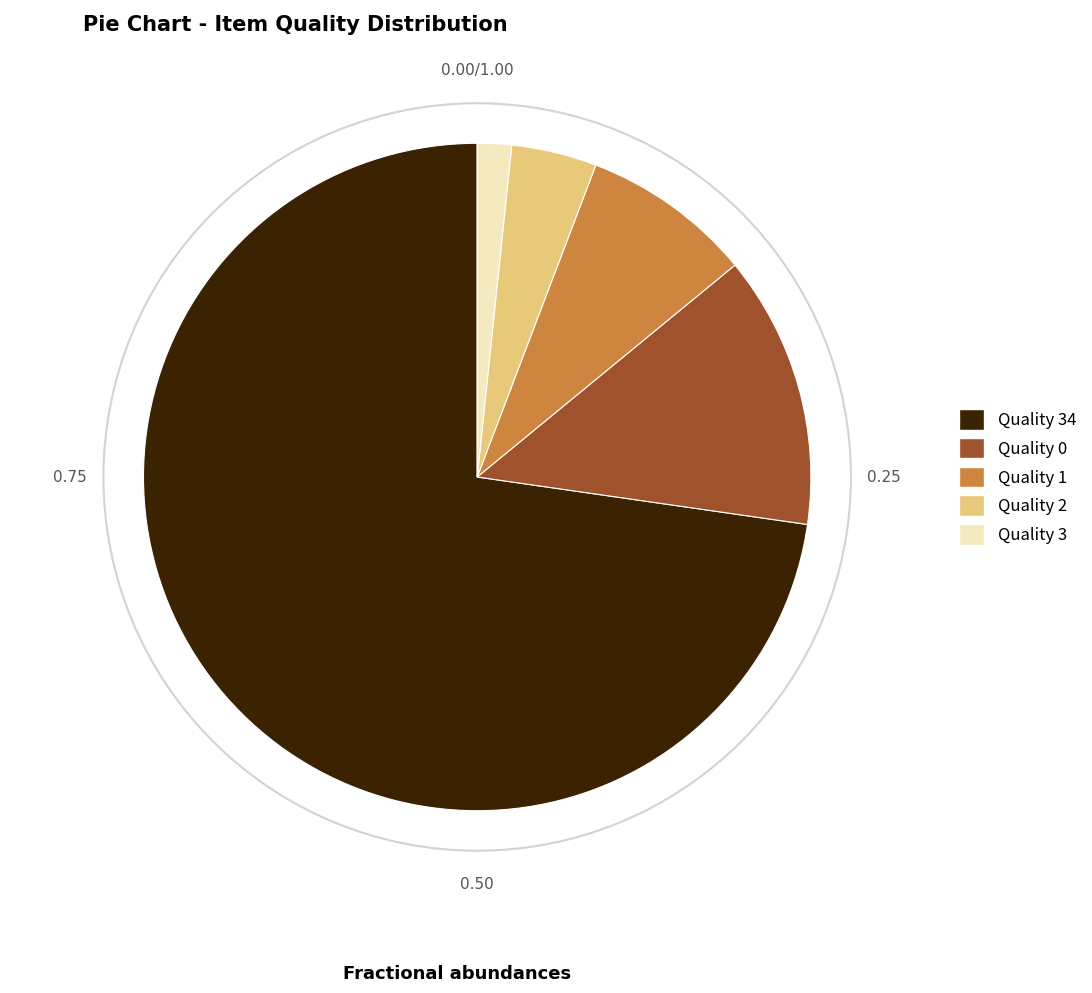

Does any single category account for the majority?

Yes